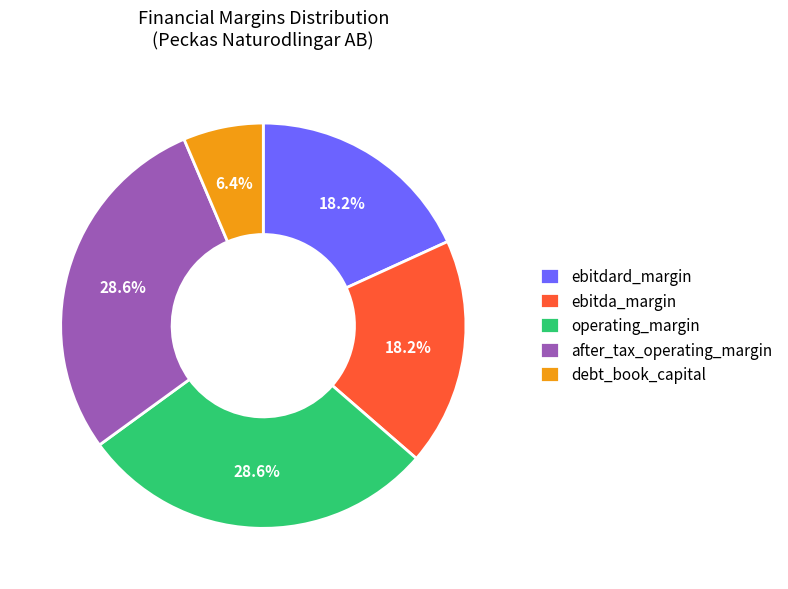

Is it true that debt_book_capital is 6% of the pie?

True